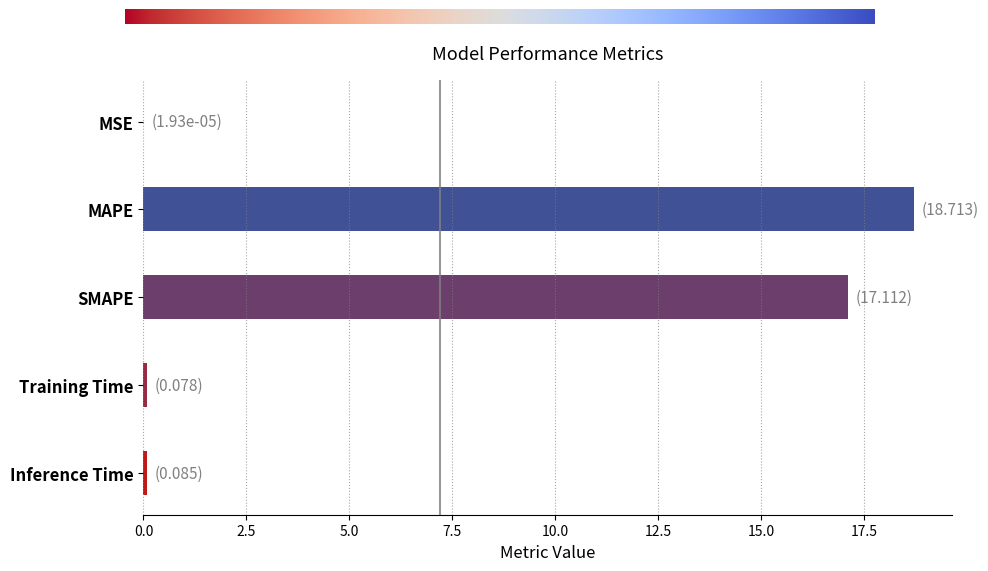

At which category does the chart reach its peak across all series?

MAPE